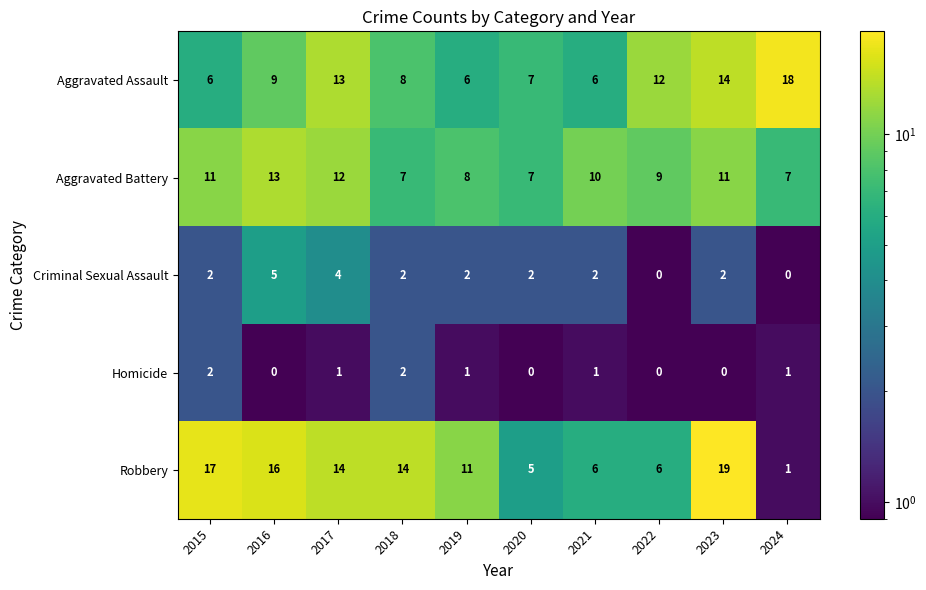

What is the total value across all series at 2023?

46